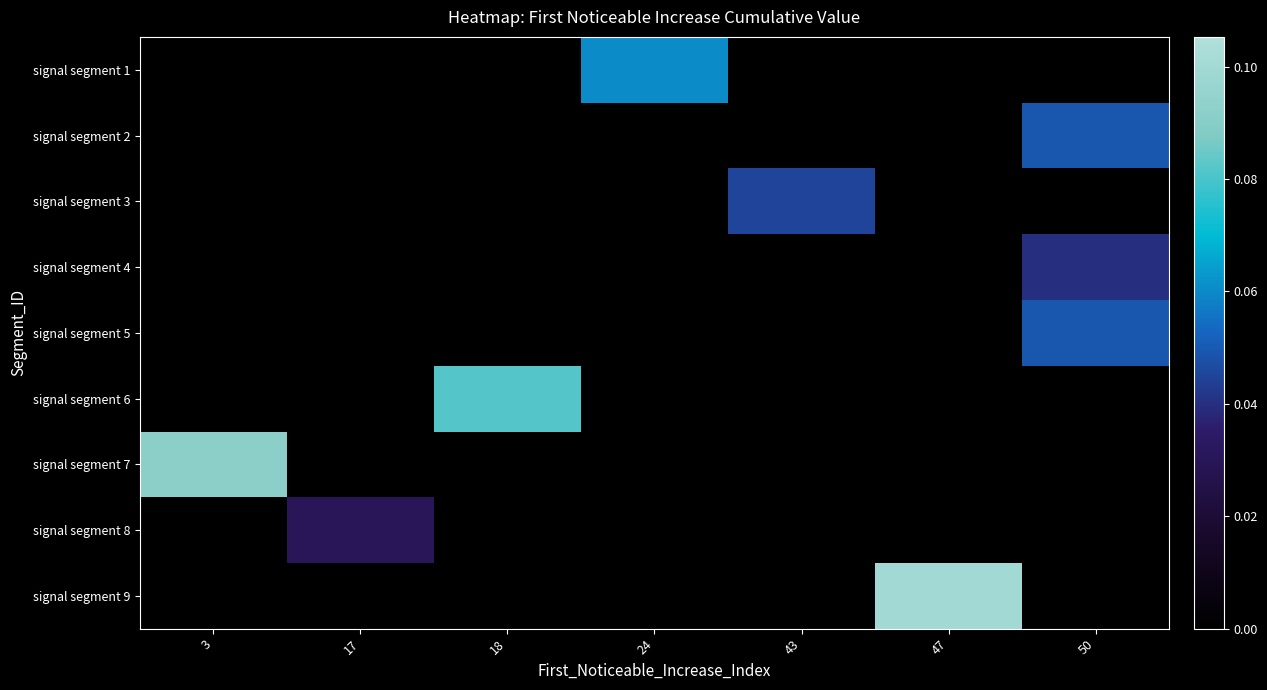

Reading left to right, extract all data points from this chart.

signal segment 1: 3=0.0	17=0.0	18=0.0	24=0.1	43=0.0	47=0.0	50=0.0
signal segment 2: 3=0.0	17=0.0	18=0.0	24=0.0	43=0.0	47=0.0	50=0.0
signal segment 3: 3=0.0	17=0.0	18=0.0	24=0.0	43=0.0	47=0.0	50=0.0
signal segment 4: 3=0.0	17=0.0	18=0.0	24=0.0	43=0.0	47=0.0	50=0.0
signal segment 5: 3=0.0	17=0.0	18=0.0	24=0.0	43=0.0	47=0.0	50=0.0
signal segment 6: 3=0.0	17=0.0	18=0.1	24=0.0	43=0.0	47=0.0	50=0.0
signal segment 7: 3=0.1	17=0.0	18=0.0	24=0.0	43=0.0	47=0.0	50=0.0
signal segment 8: 3=0.0	17=0.0	18=0.0	24=0.0	43=0.0	47=0.0	50=0.0
signal segment 9: 3=0.0	17=0.0	18=0.0	24=0.0	43=0.0	47=0.1	50=0.0